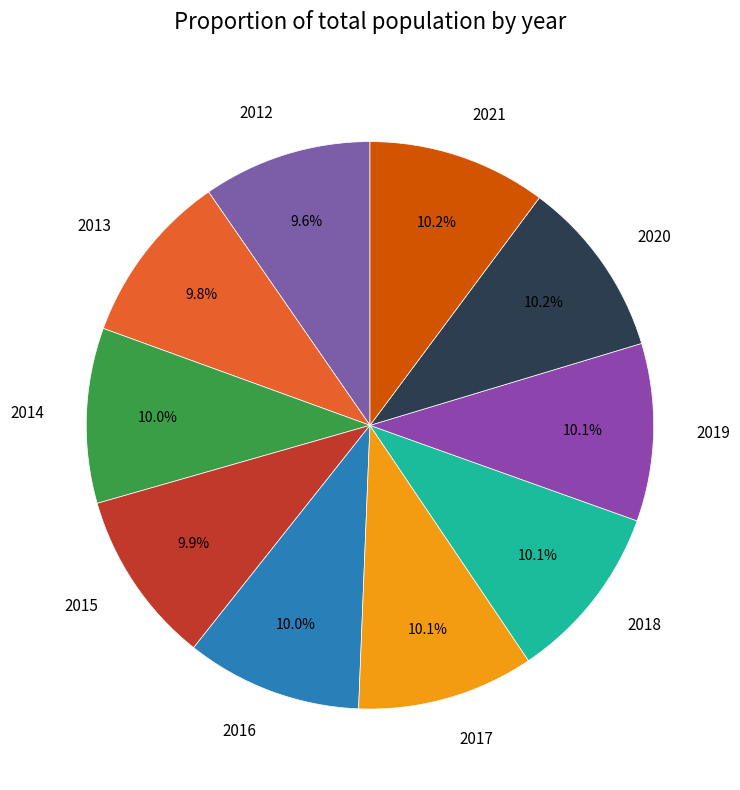

To the nearest percent, what is the difference between the largest and smallest slice percentages?

1%